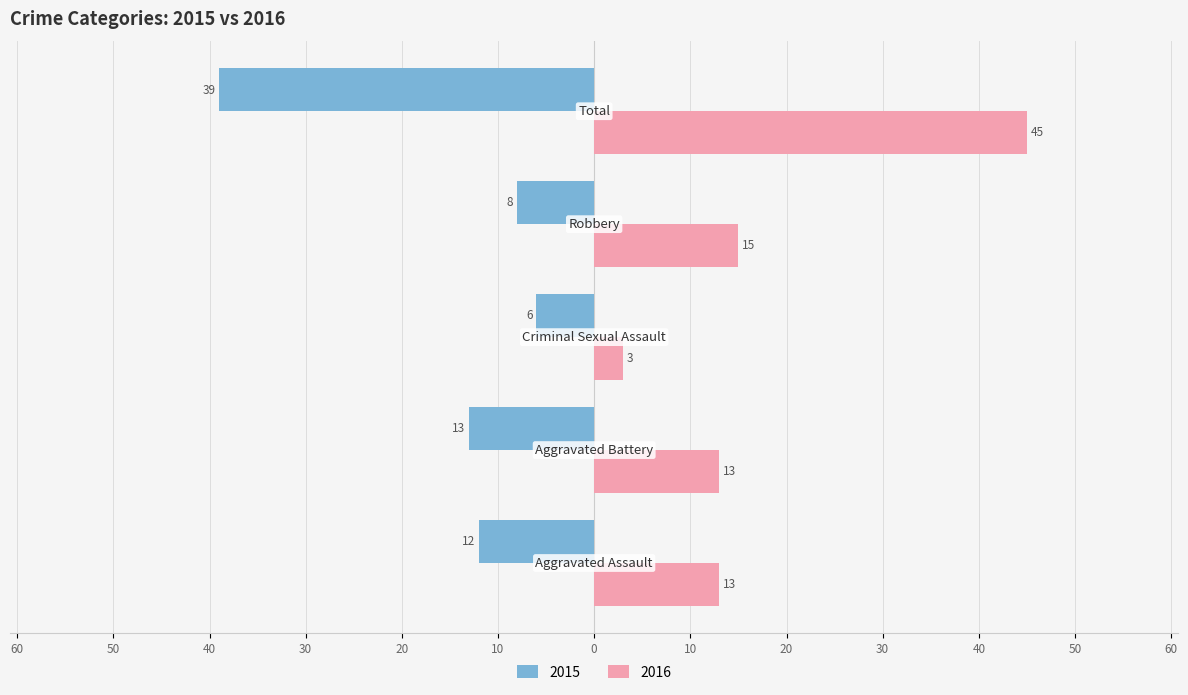

What is the label of the 1st bar from the right?

Total